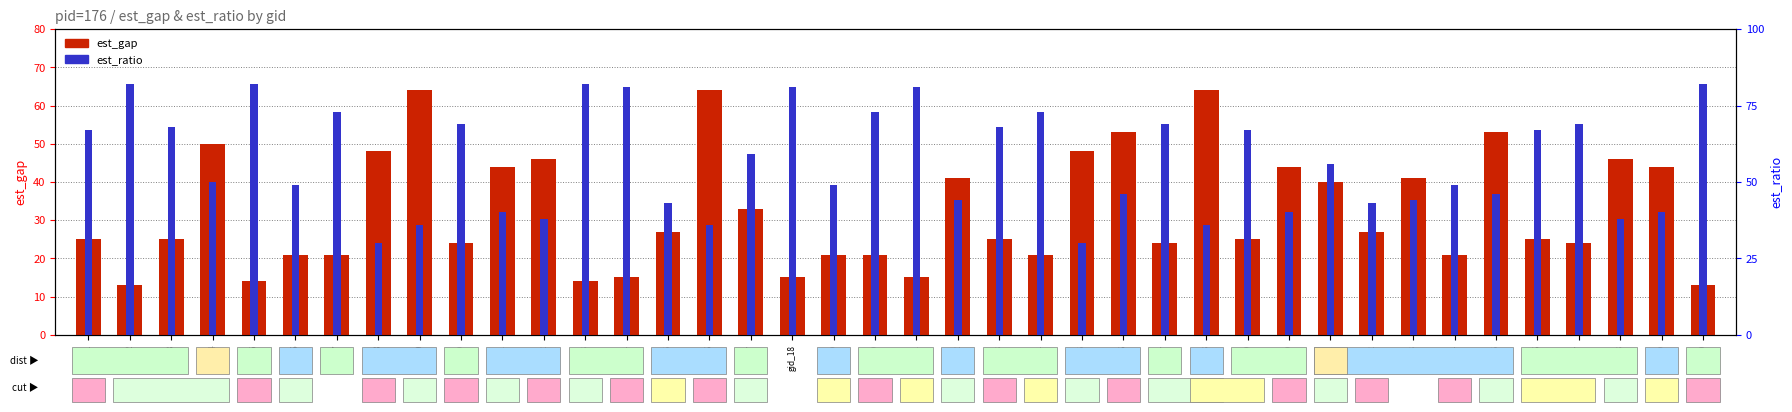

Read the est_gap value at gid_11.

44